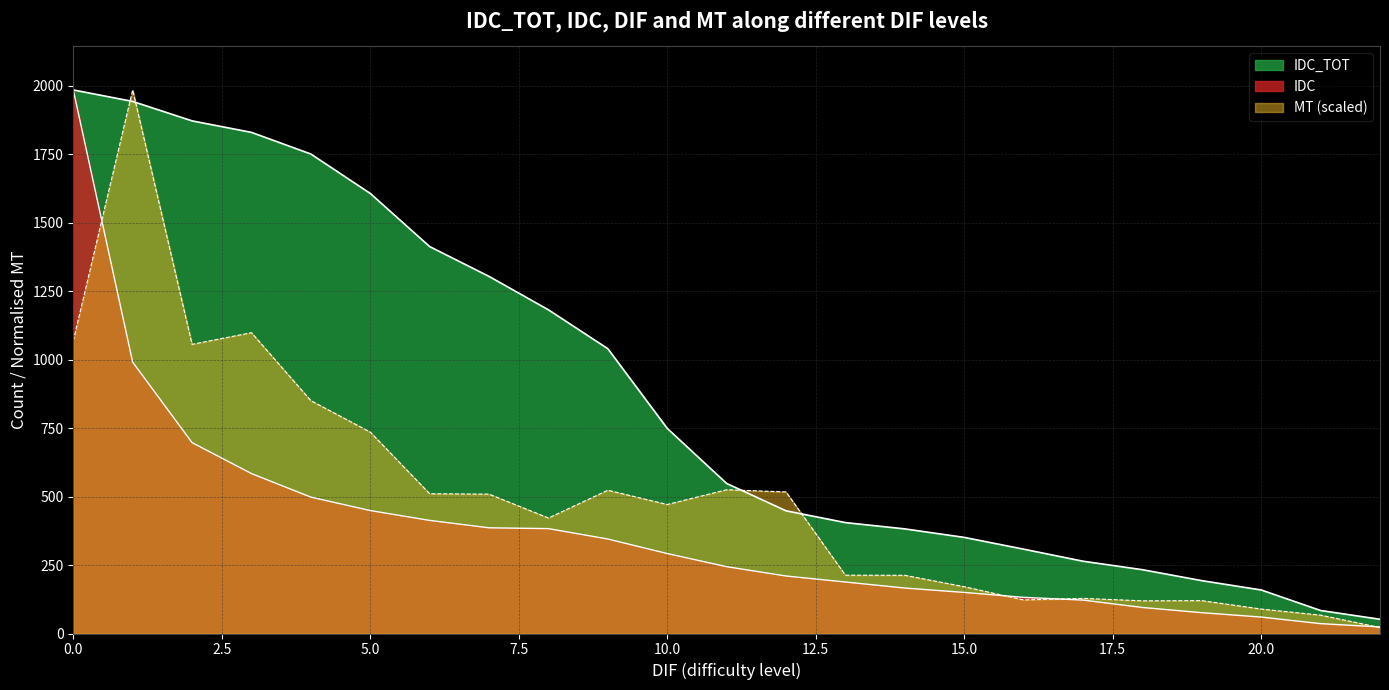

Where is IDC_TOT nearest to the value 1018?

9